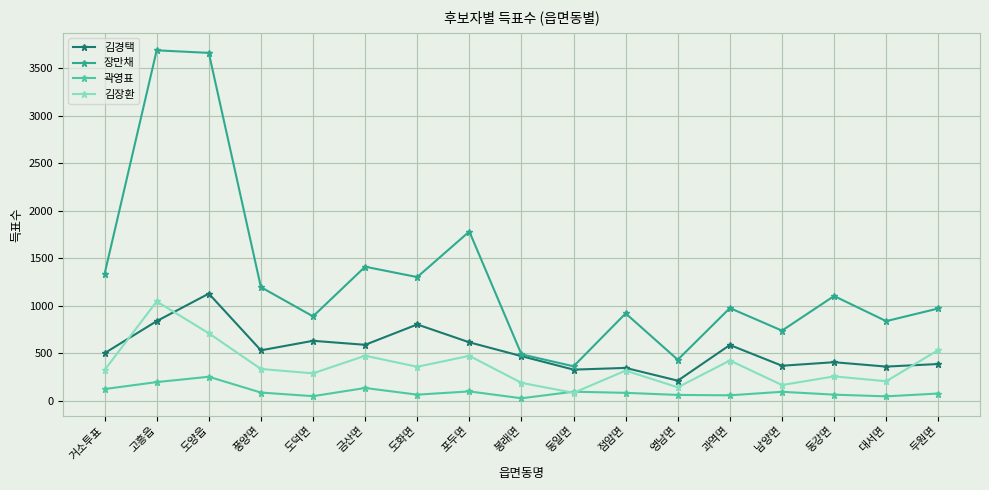

What is the maximum value shown in the chart?

3686